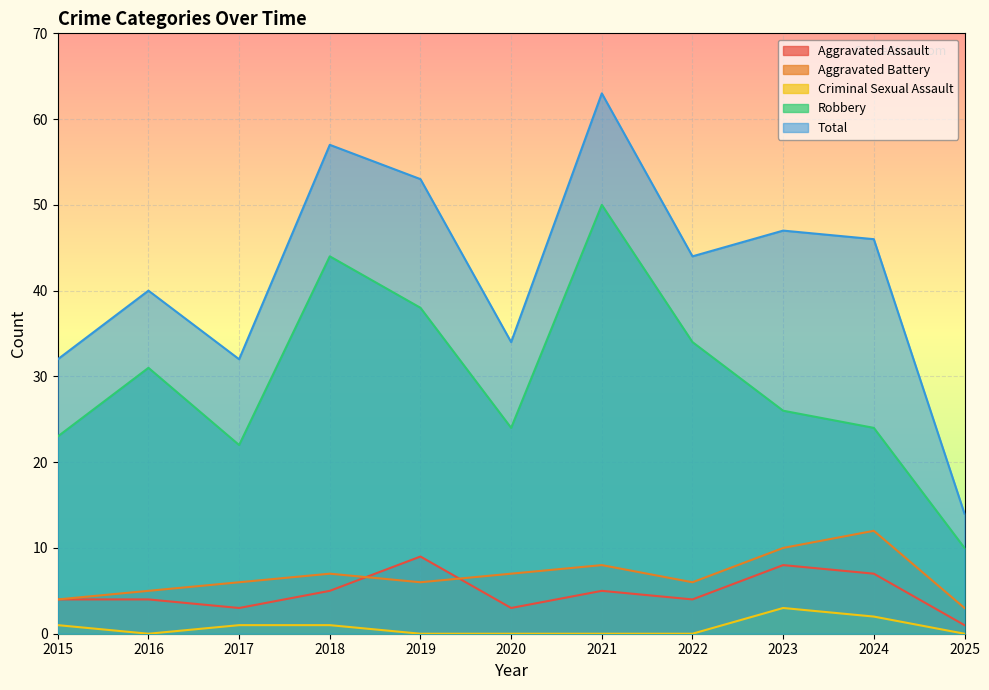

List the labels in order of Aggravated Battery value, largest first.

2024, 2023, 2021, 2018, 2020, 2017, 2019, 2022, 2016, 2015, 2025